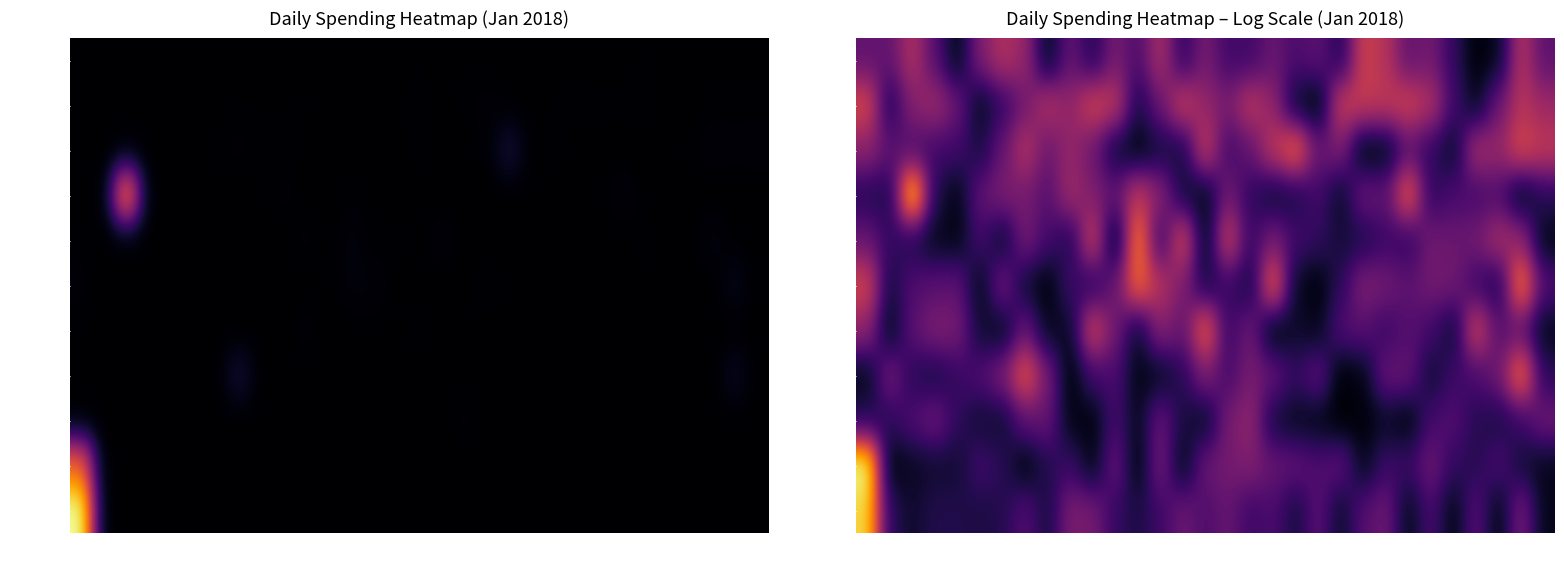

What is the difference between the maximum and minimum values in the 日常用品 series?

7.9